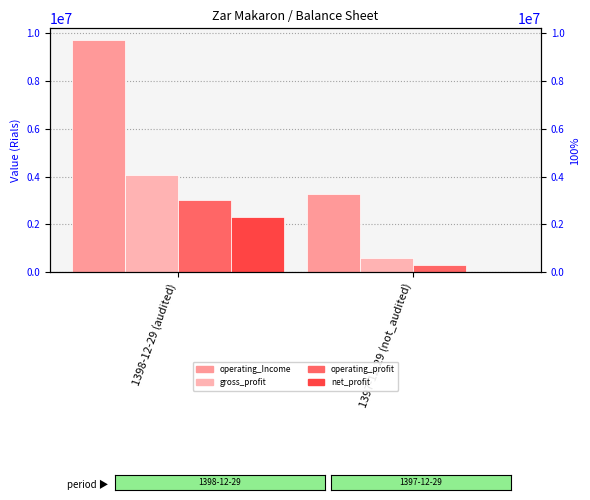

Is it true that operating_profit equals 4307874 at 1398-12-29 (audited)?

False